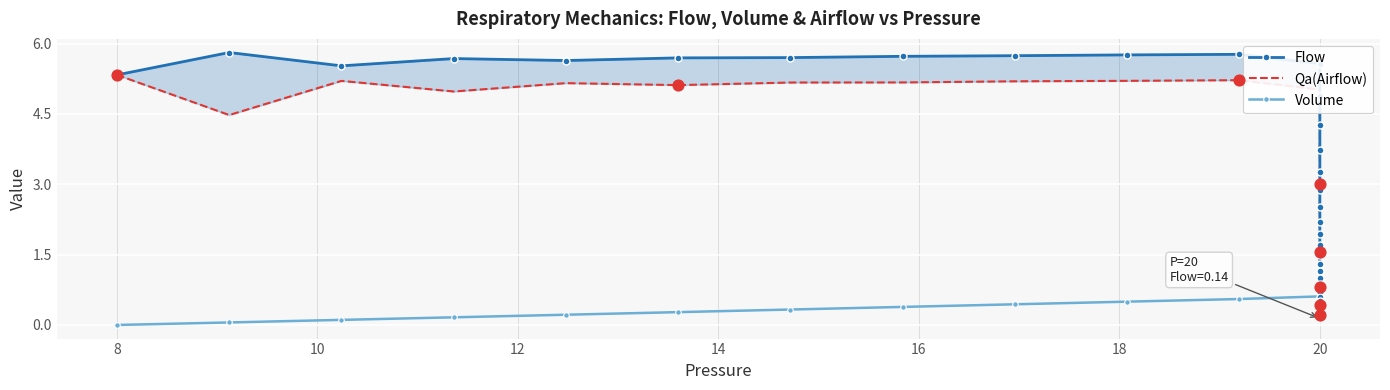

What is the total value across all series at 10?

10.8